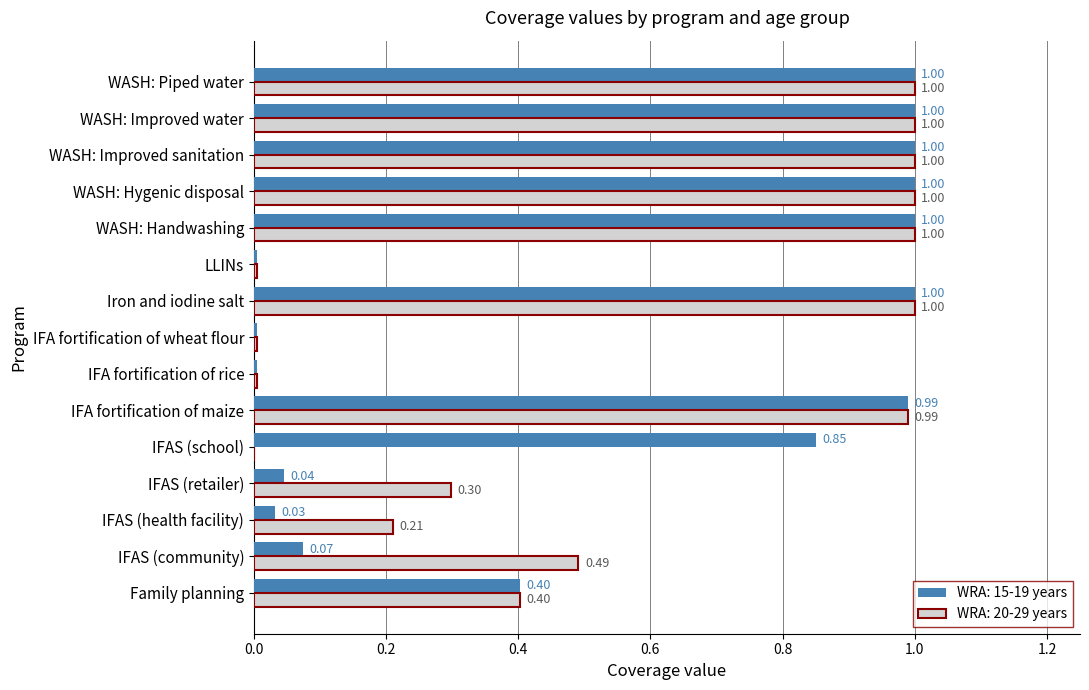

What is the sum of the WRA: 15-19 years values at Family planning and WASH: Handwashing?

1.4